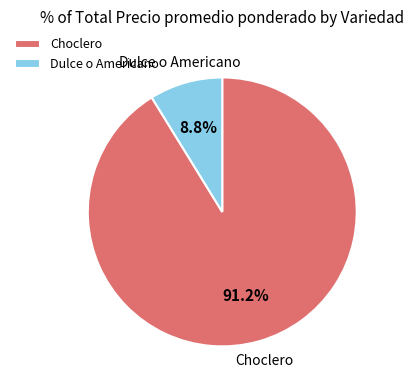

To the nearest percent, what portion does Choclero represent?

91%